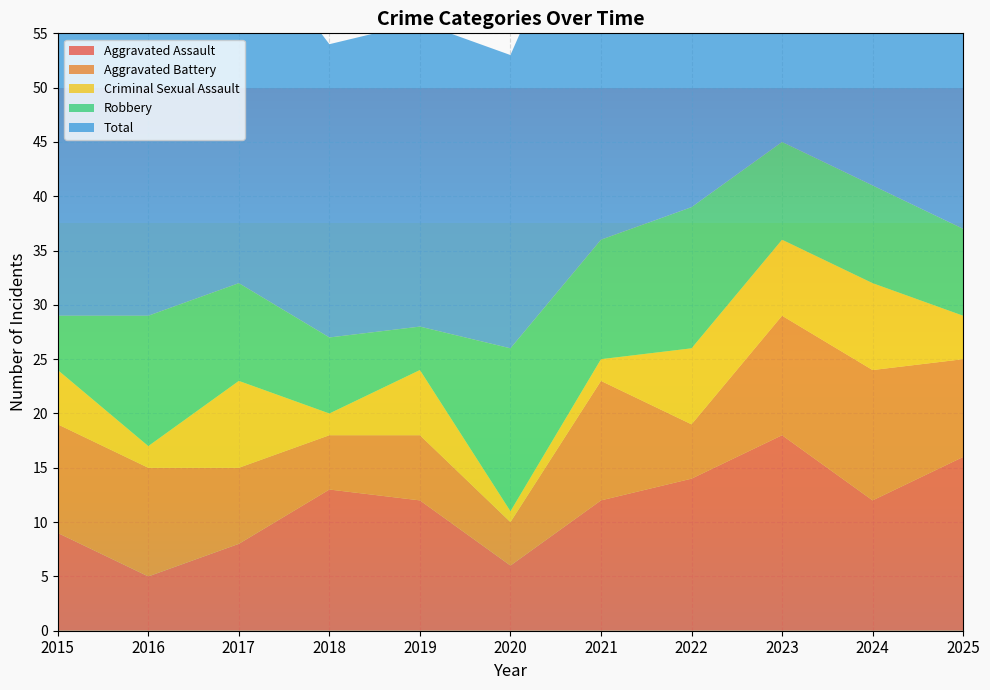

Reading right to left, transcribe all the data shown in this chart.

Aggravated Assault: 16	12	18	14	12	6	12	13	8	5	9
Aggravated Battery: 9	12	11	5	11	4	6	5	7	10	10
Criminal Sexual Assault: 4	8	7	7	2	1	6	2	8	2	5
Robbery: 8	9	9	13	11	15	4	7	9	12	5
Total: 38	41	45	39	36	27	28	27	33	30	29